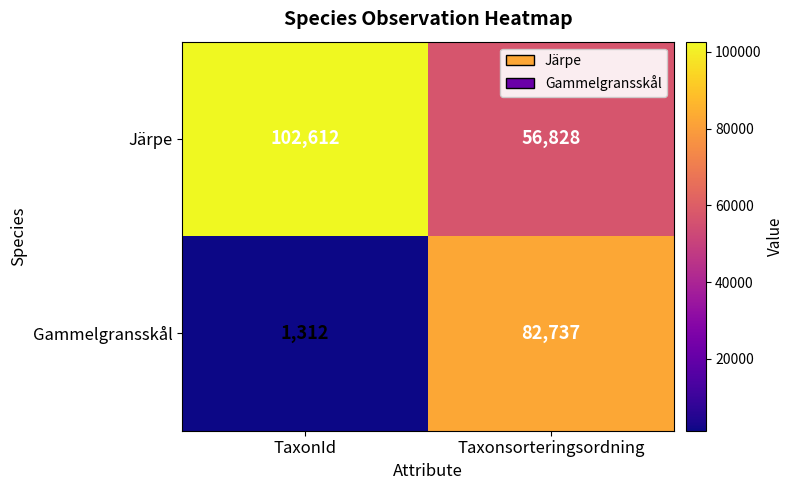

Is it true that Järpe equals 97232 at Taxonsorteringsordning?

False